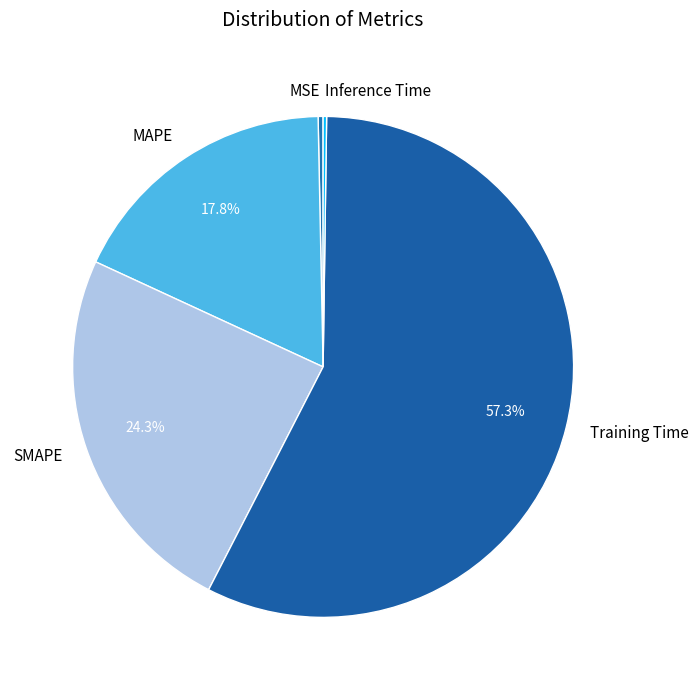

Between SMAPE and Training Time, which is larger?

Training Time